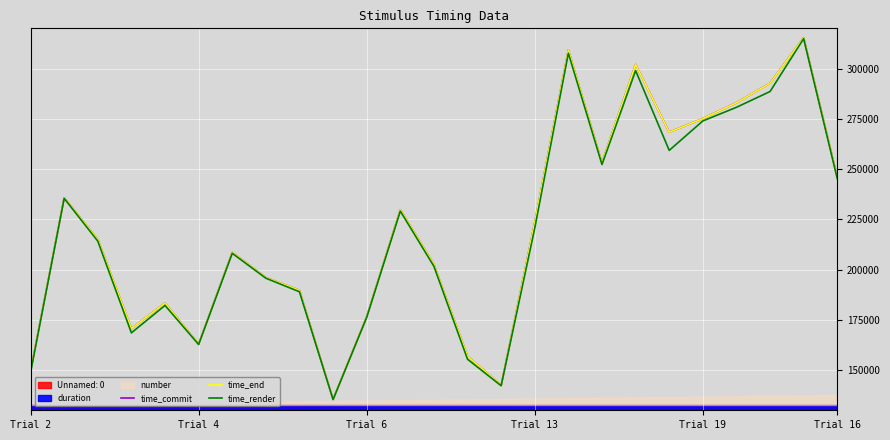

What is the minimum value for time_commit?

135435.8